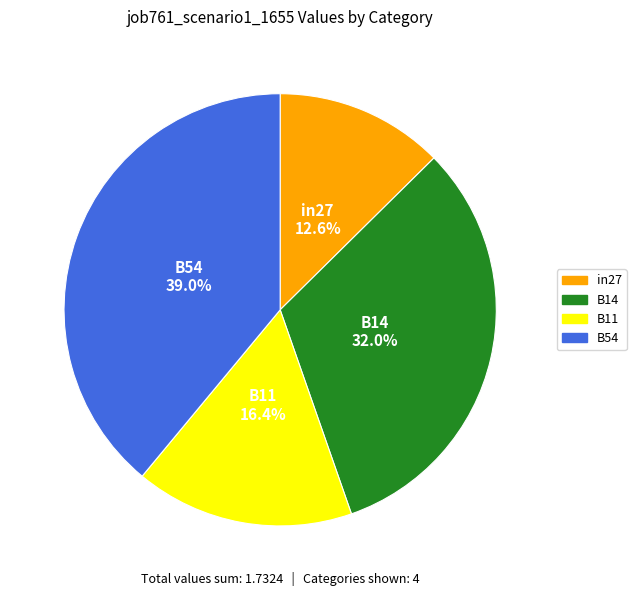

Is there a majority slice in this chart?

No